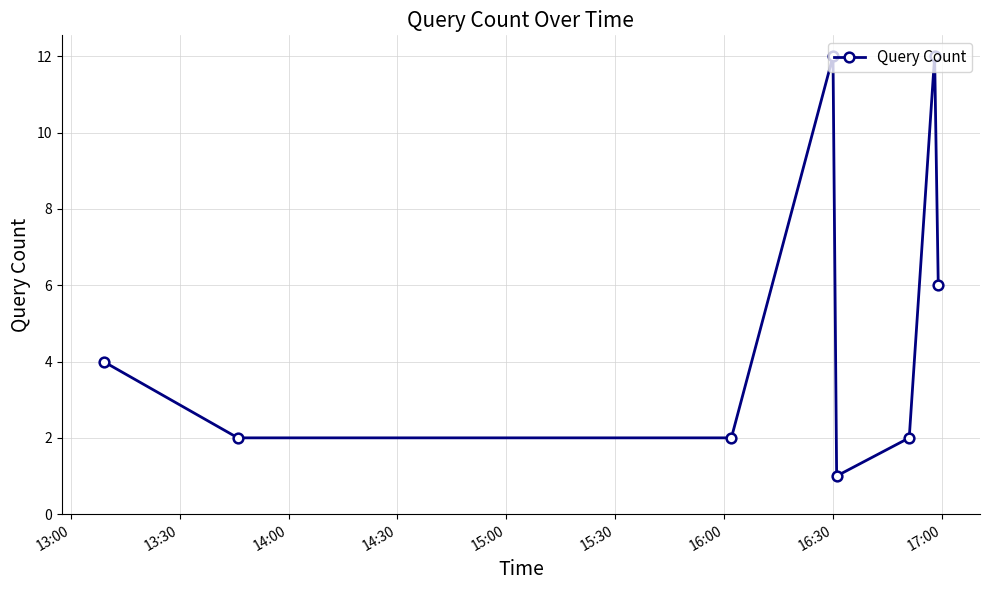

How many points are higher than both their immediate neighbors (excluding endpoints)?

2